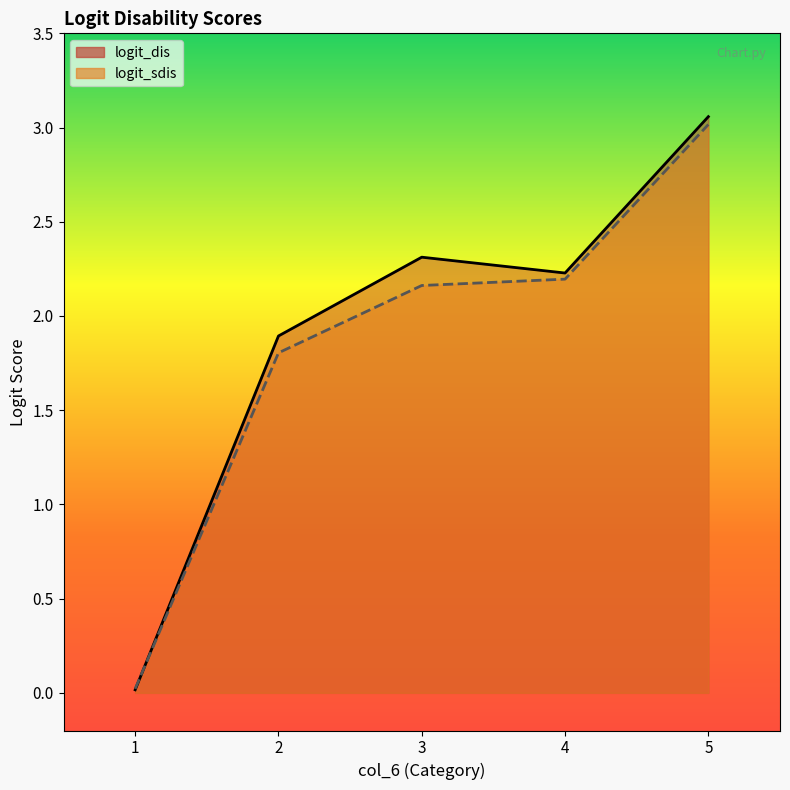

How many intersections are there between logit_dis and logit_sdis?

1